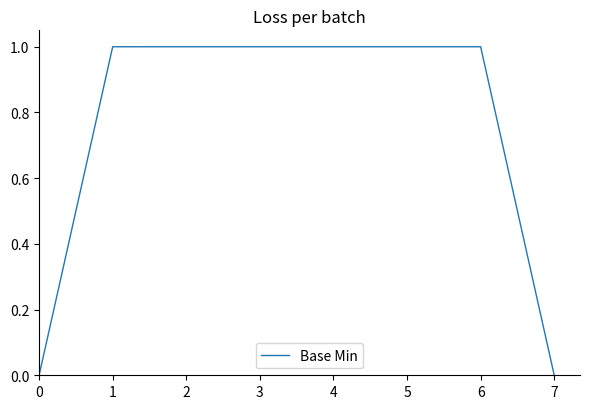

What is the sum of all values?

6